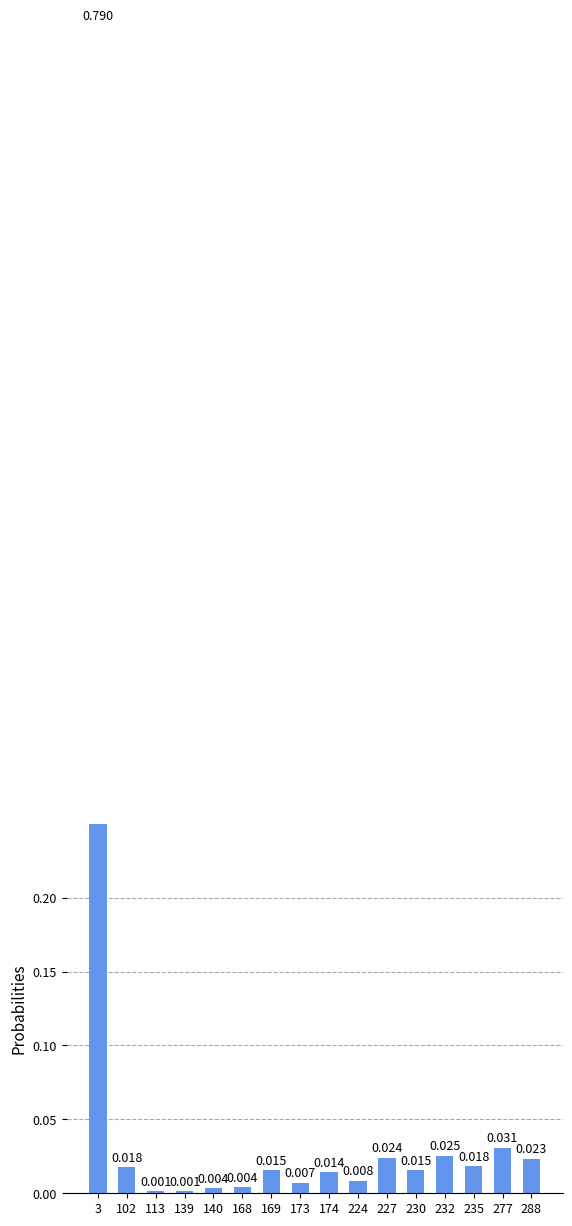

Reading left to right, what are all the values shown in this chart?

3=0.8	102=0.0	113=0.0	139=0.0	140=0.0	168=0.0	169=0.0	173=0.0	174=0.0	224=0.0	227=0.0	230=0.0	232=0.0	235=0.0	277=0.0	288=0.0